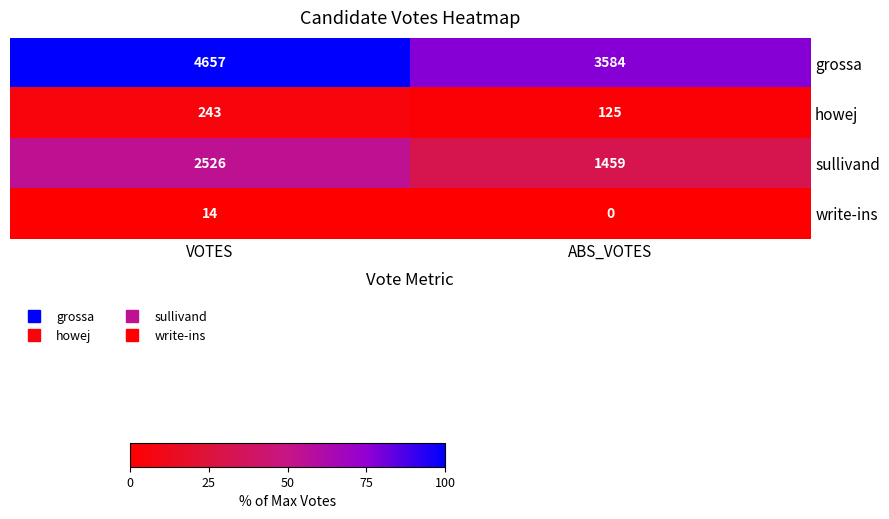

The value of sullivand at ABS_VOTES is 790. True or false?

False